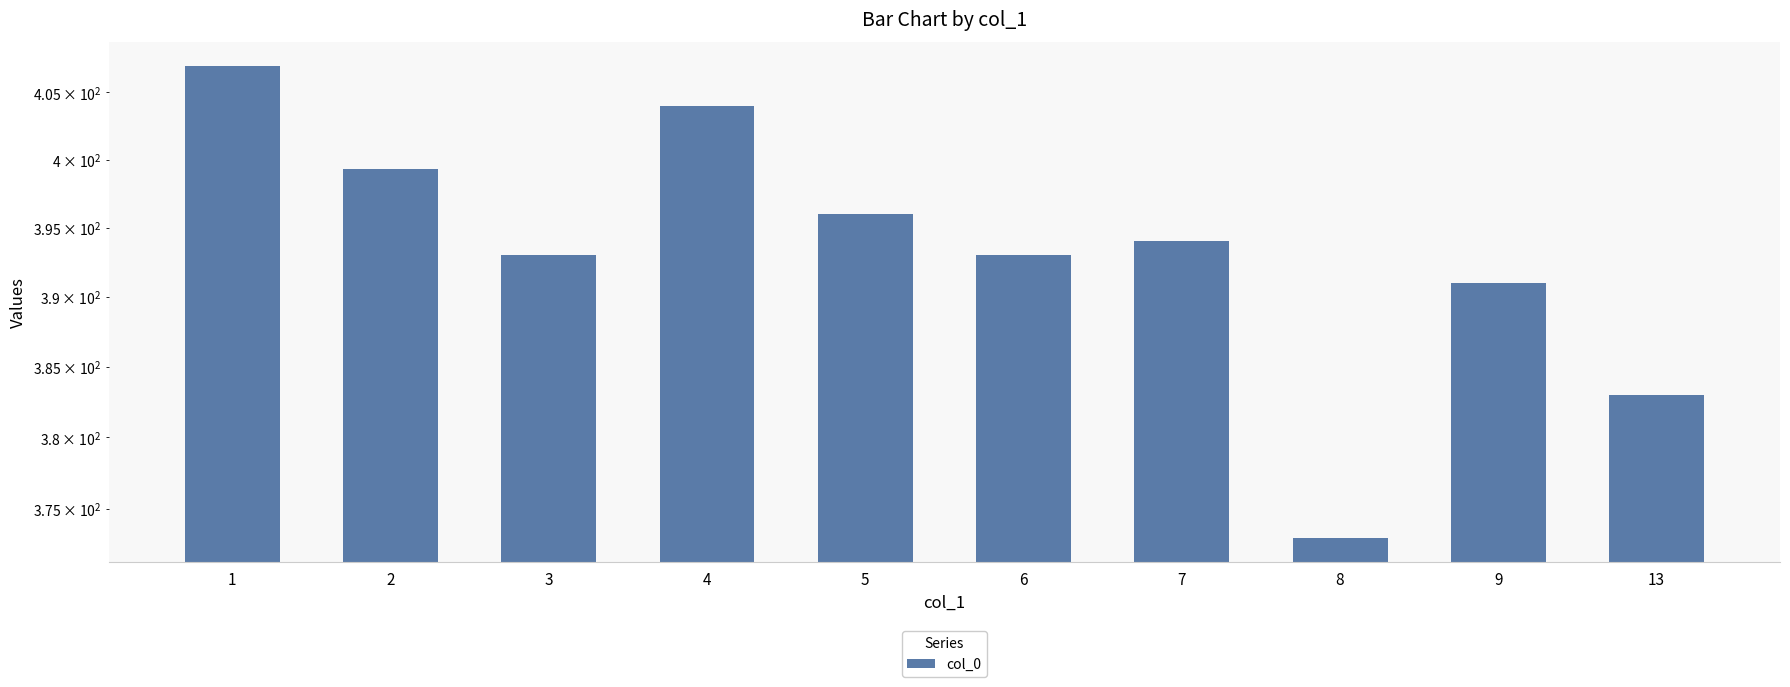

What is the value of the 5th bar from the left?

396.0